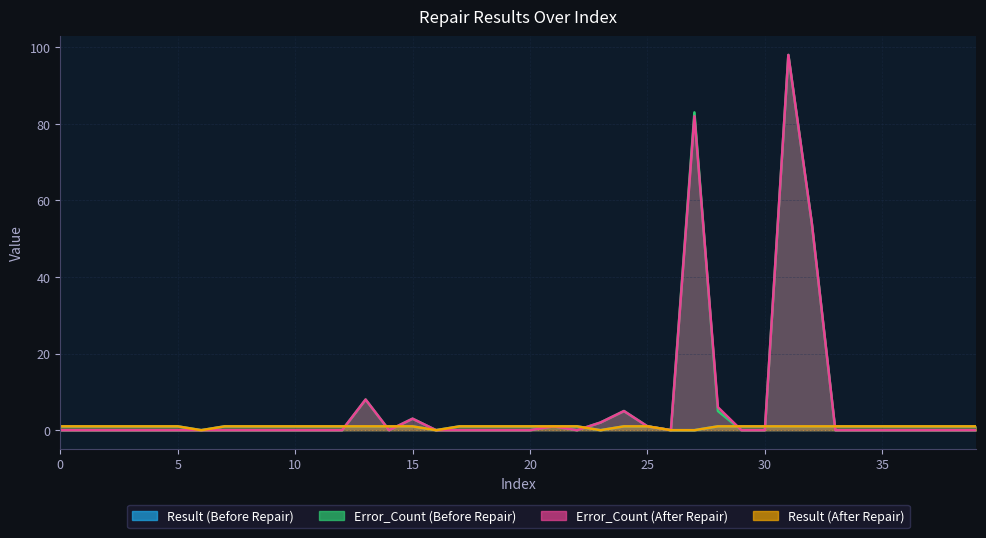

The value of Result (After Repair) at 13 is 1. True or false?

True